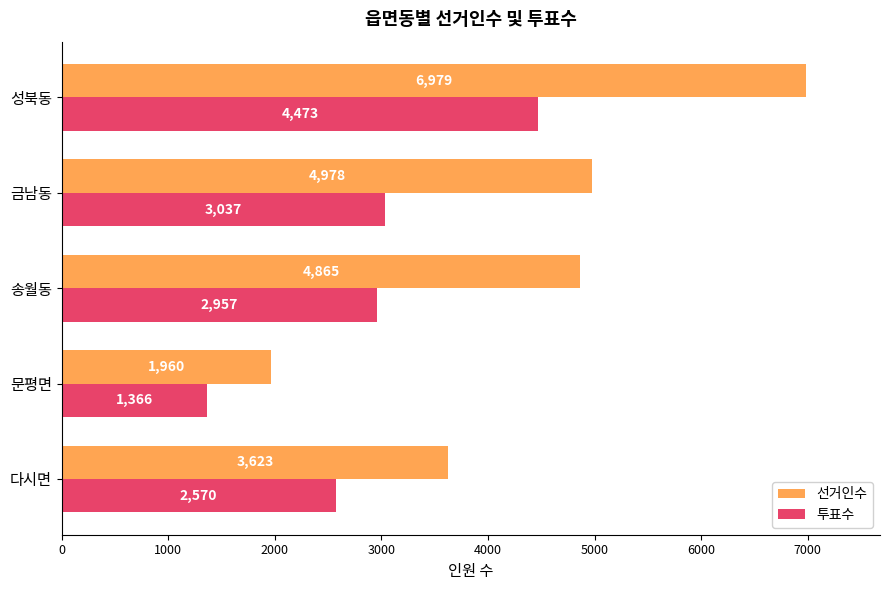

Count the number of categories in the chart.

5